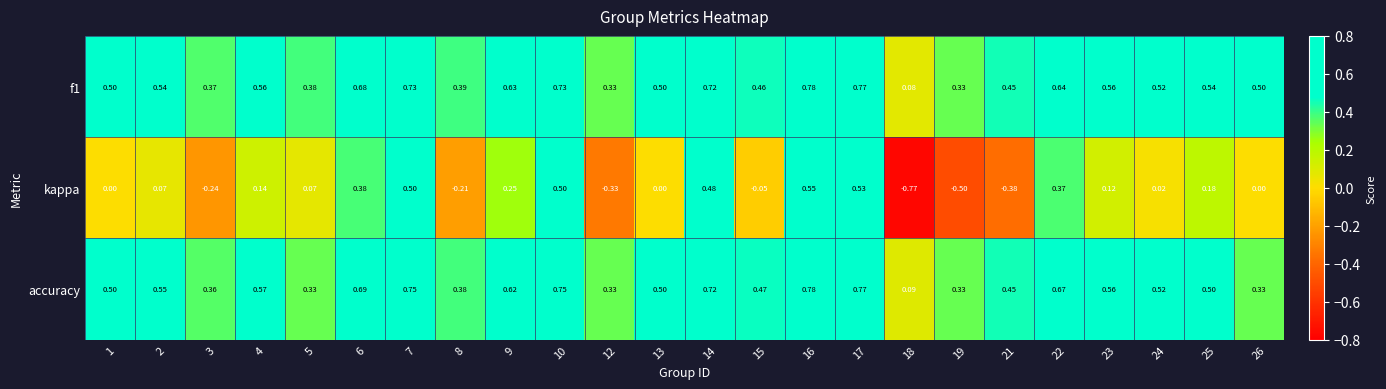

Which series changed the most between 1 and 10?

kappa